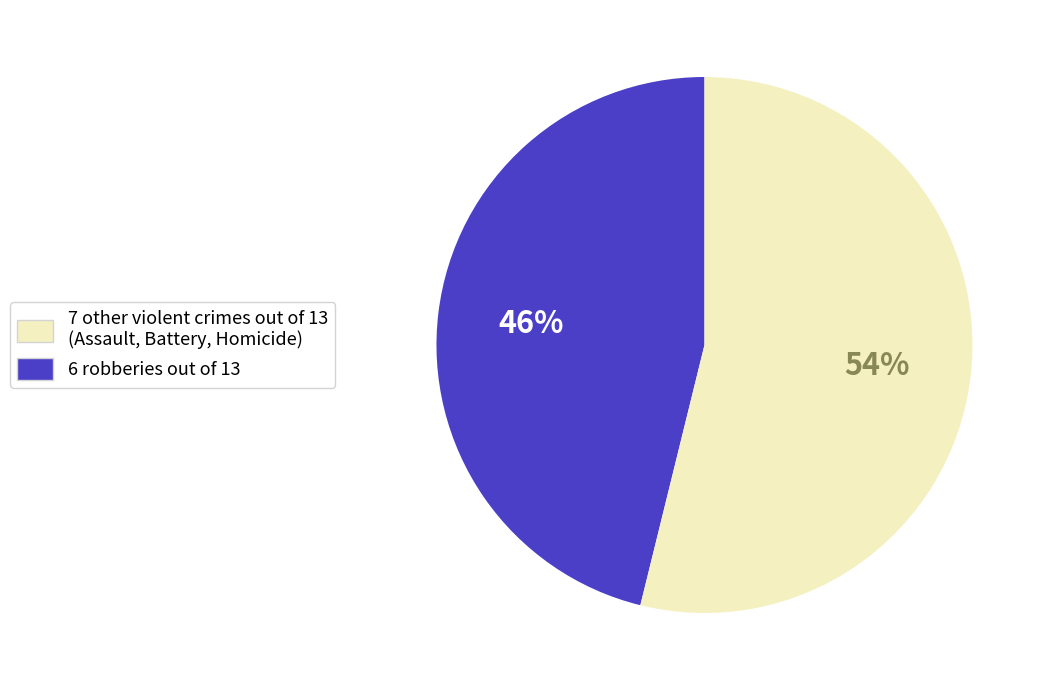

To the nearest percent, what is the average slice percentage?

50%